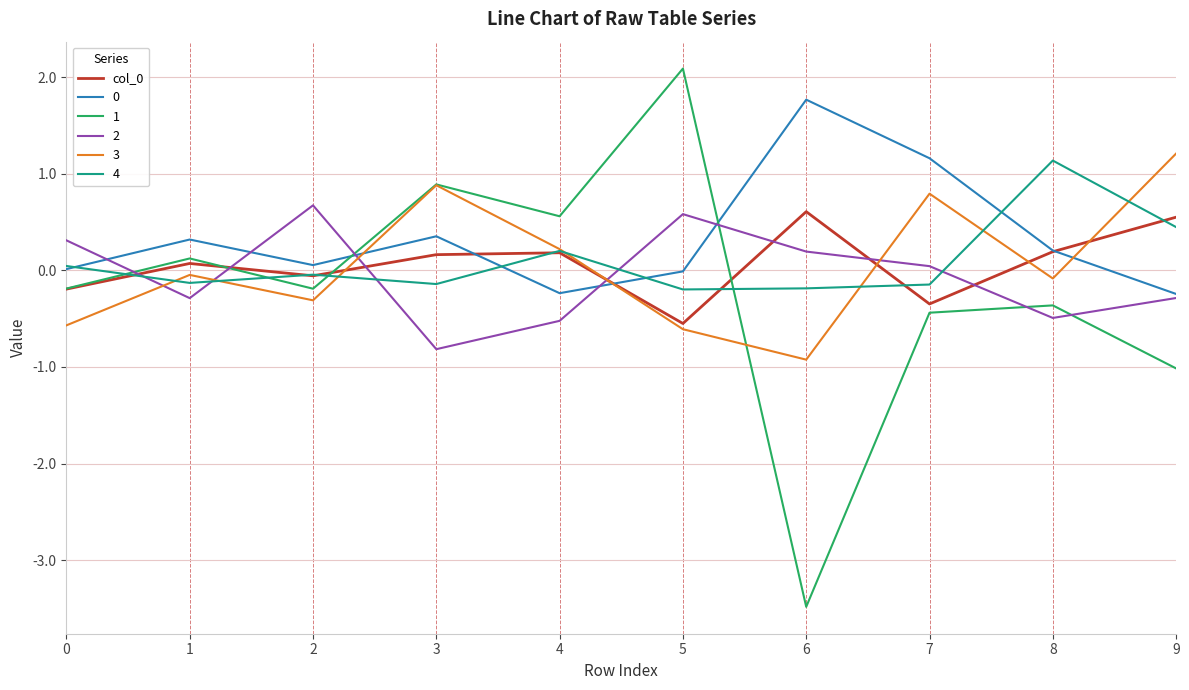

The 0 series shows 0.1 at 3. True or false?

False